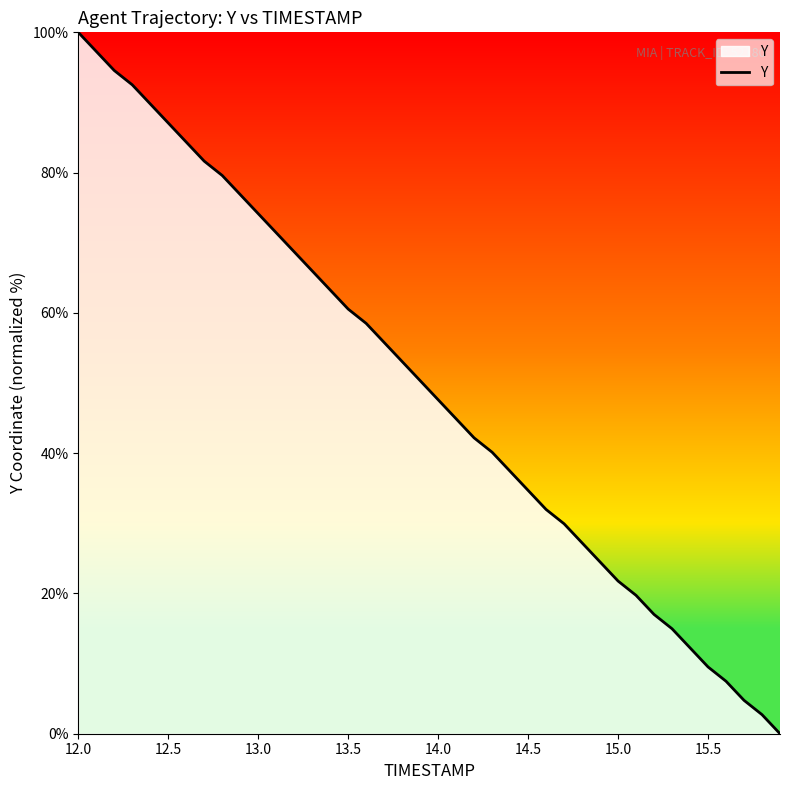

What is the difference between the maximum and minimum values?

100.0